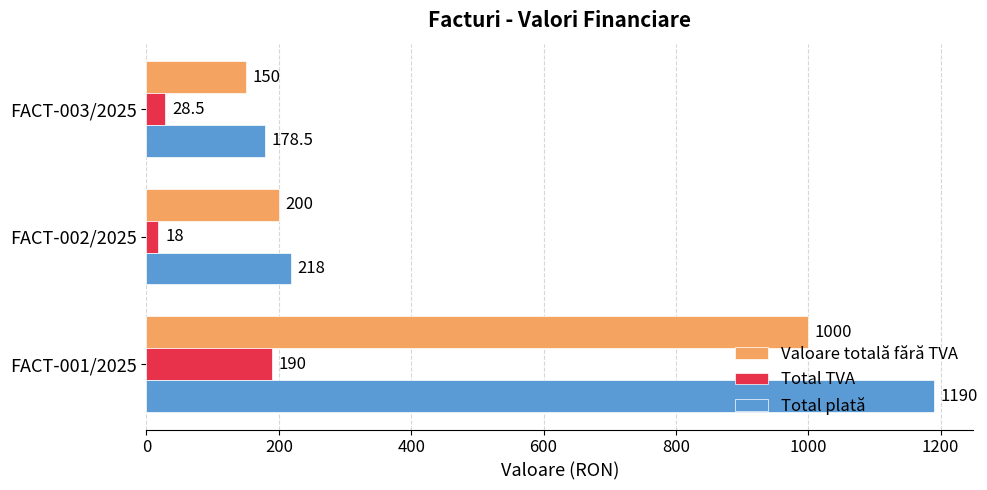

The Total plată series shows 106.5 at FACT-003/2025. True or false?

False